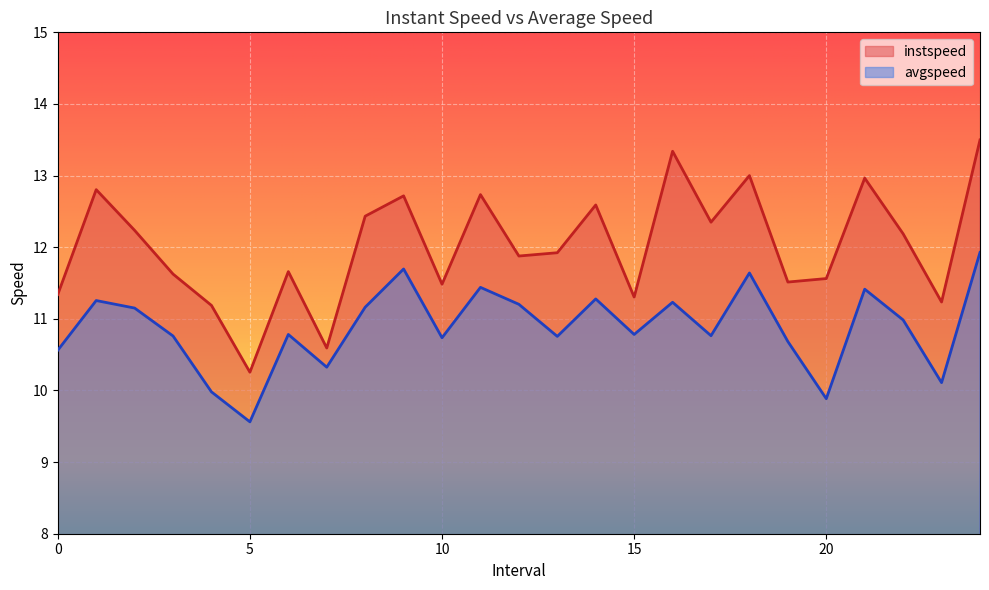

True or false: instspeed and avgspeed intersect in this chart.

False